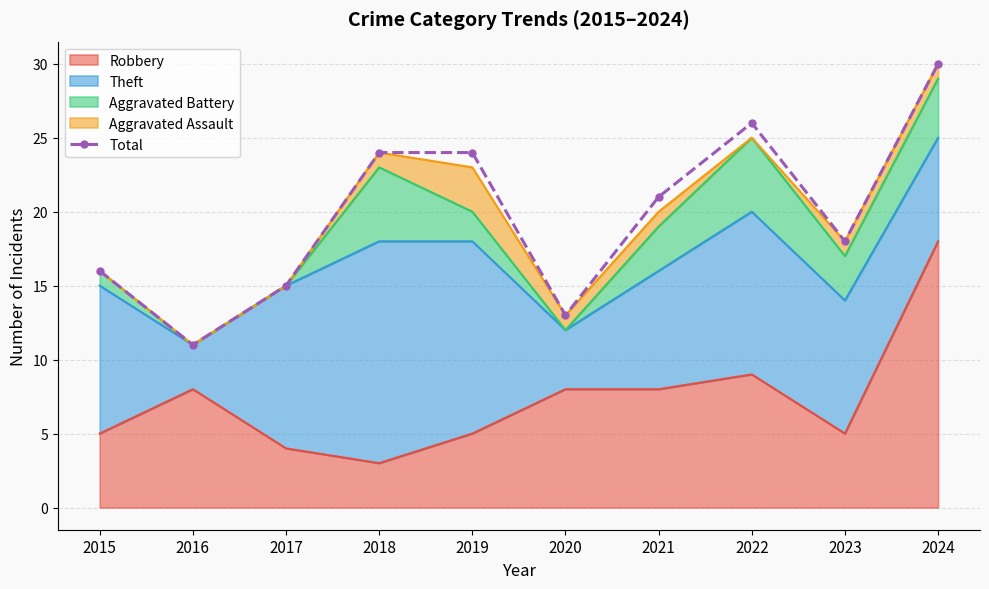

List the labels in order of value, smallest first.

2016, 2020, 2017, 2015, 2023, 2021, 2018, 2019, 2022, 2024